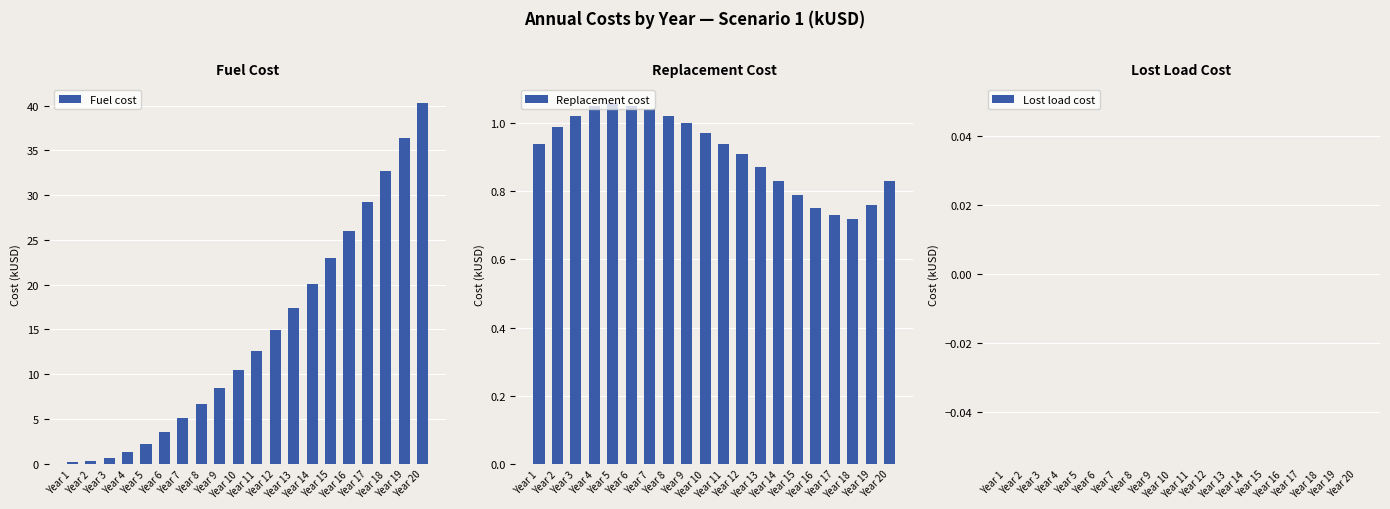

True or false: Fuel cost has a value of 26.3 at Year 13.

False